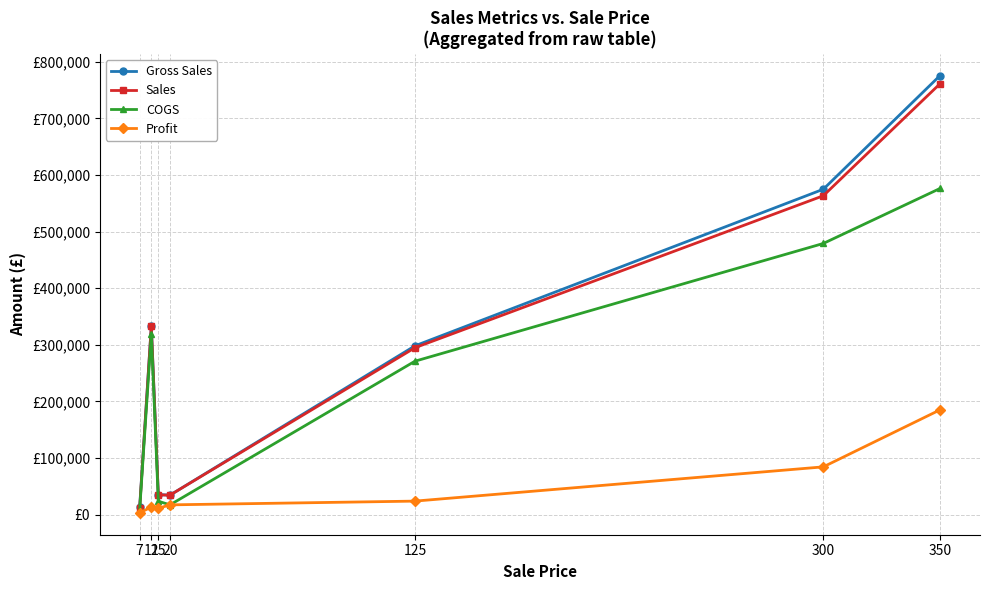

What is the difference between the second highest and minimum values in the COGS series?

471110.0